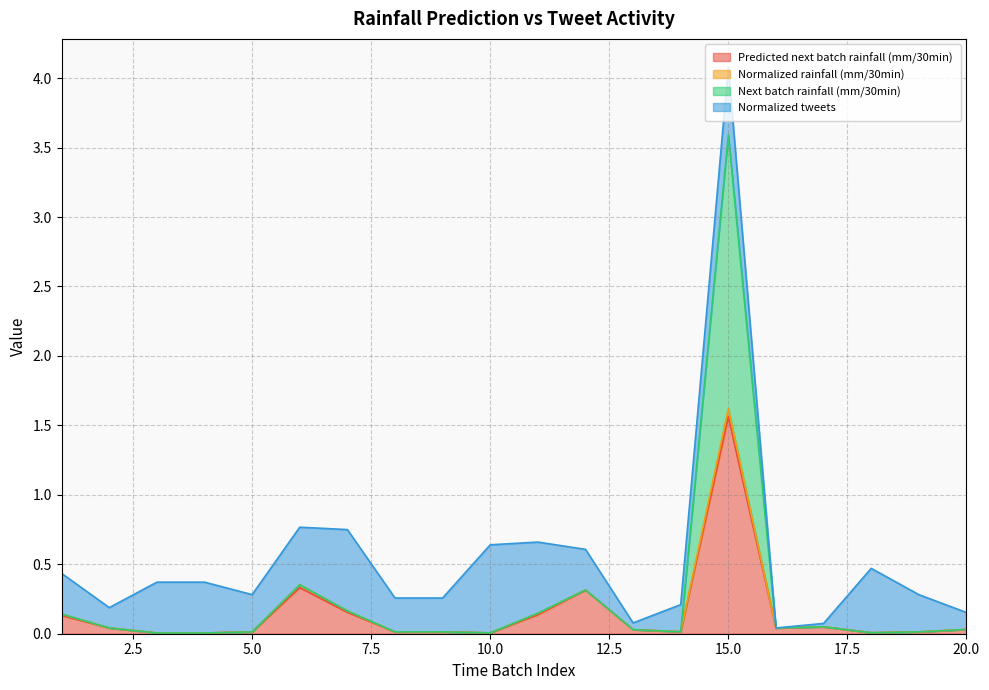

The Predicted next batch rainfall (mm/30min) series shows 0.0 at 2. True or false?

True